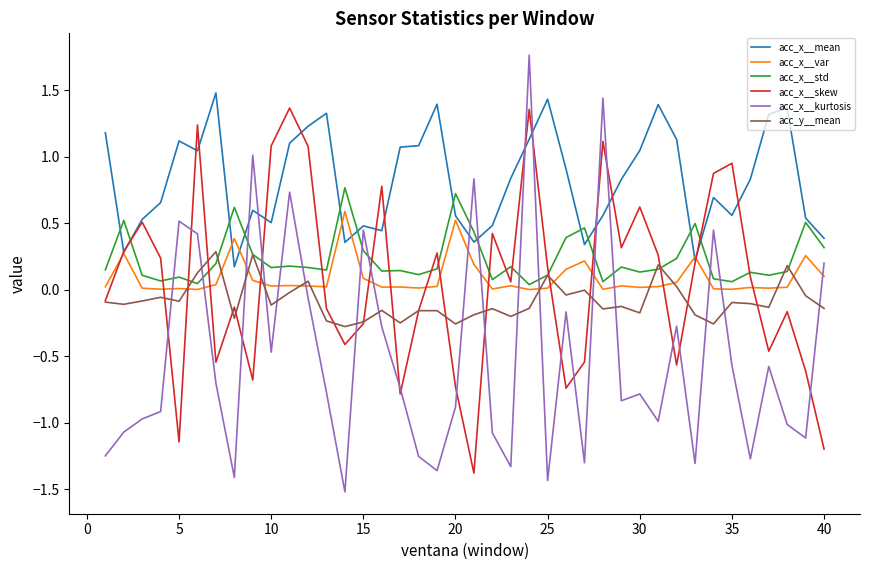

Does the chart have visible grid lines?

No